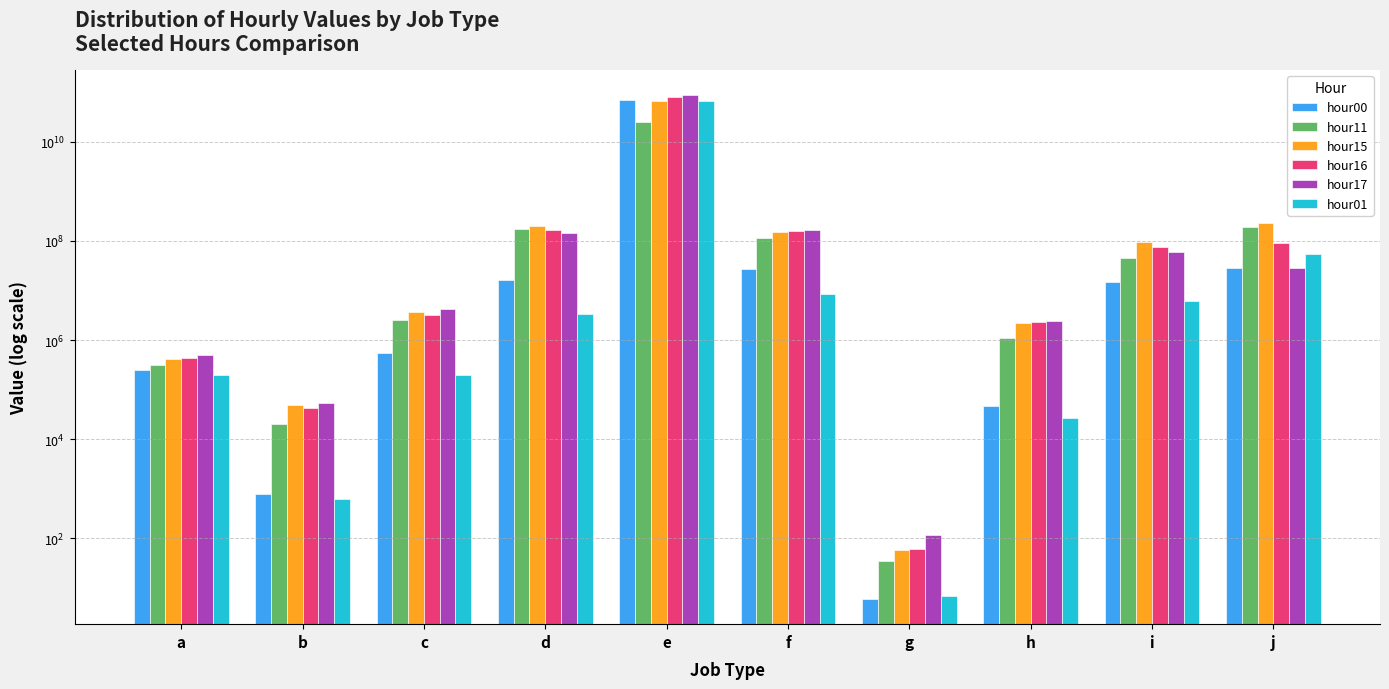

How many data points in hour01 are less than 3346486?

5